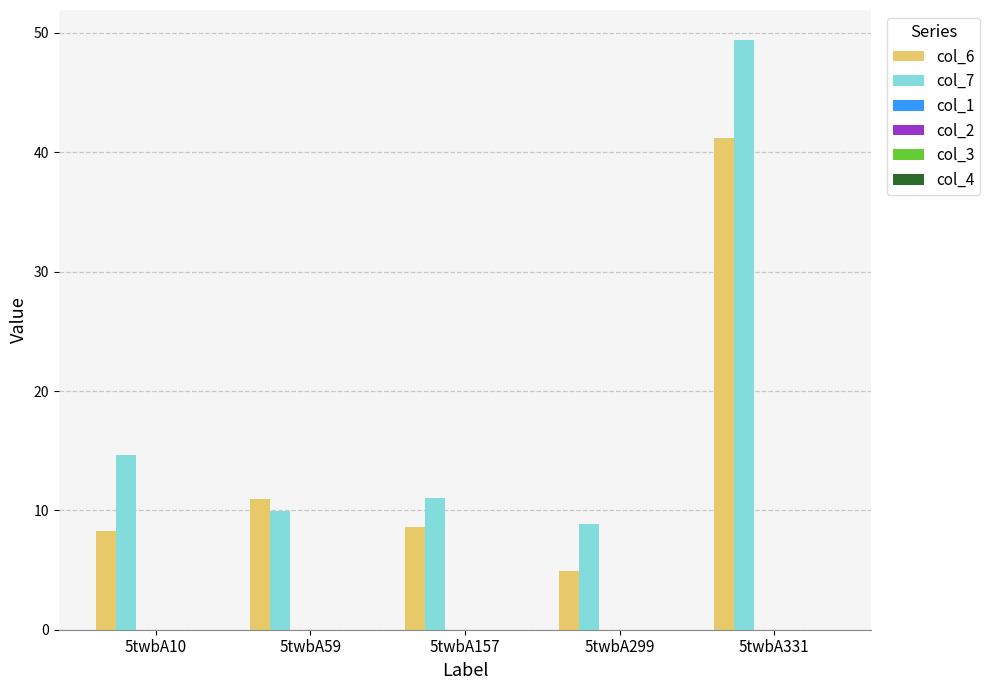

Which series has the largest total across all categories?

col_7